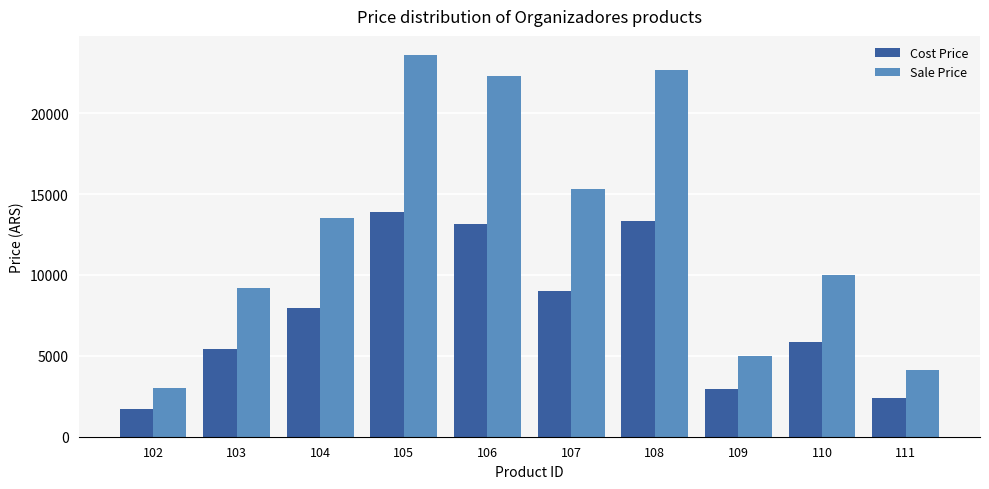

At which category does the chart reach its peak across all series?

105